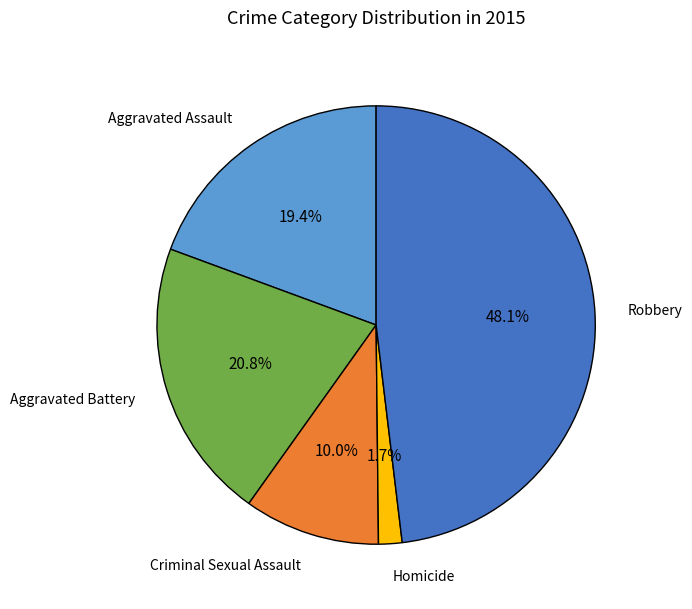

Is it true that Aggravated Assault is 14% of the pie?

False